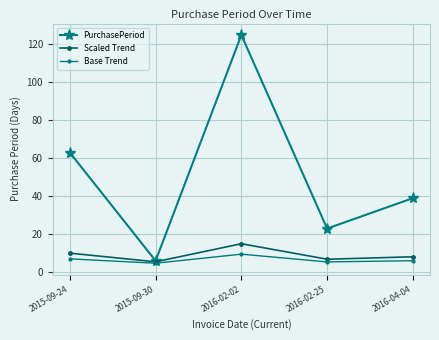

At which label does Scaled Trend first exceed 8?

2015-09-24